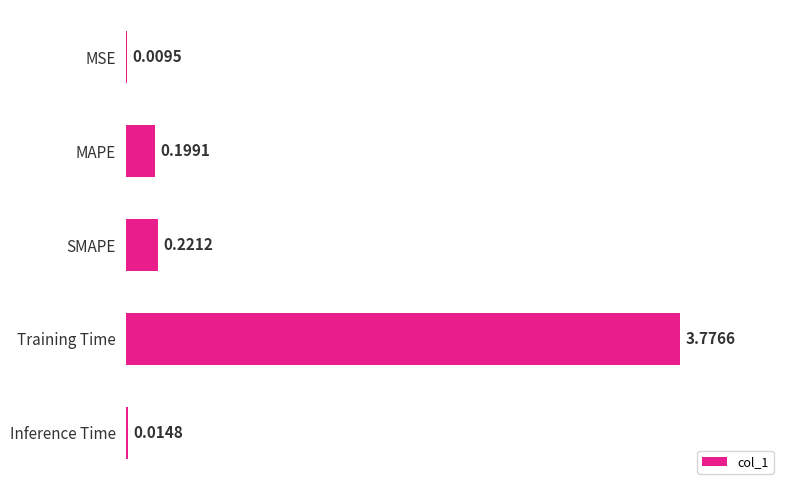

Between Training Time and MSE, which is larger?

Training Time